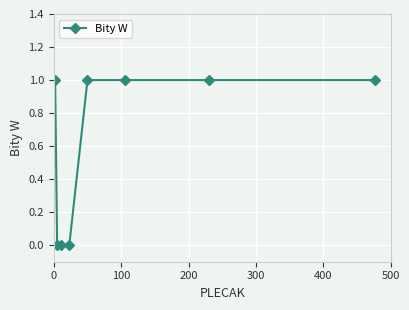

What is the value of the 7th point from the left?

1